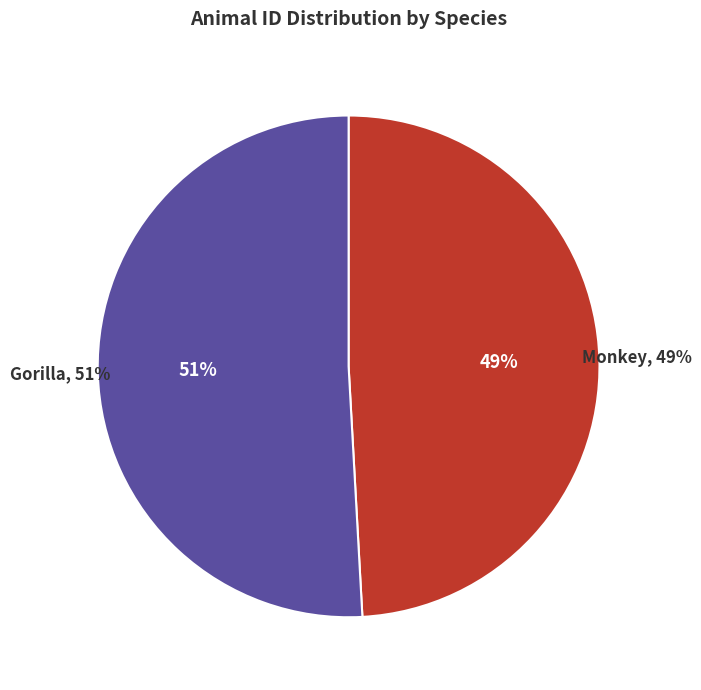

Which category has the biggest portion of the pie?

Gorilla